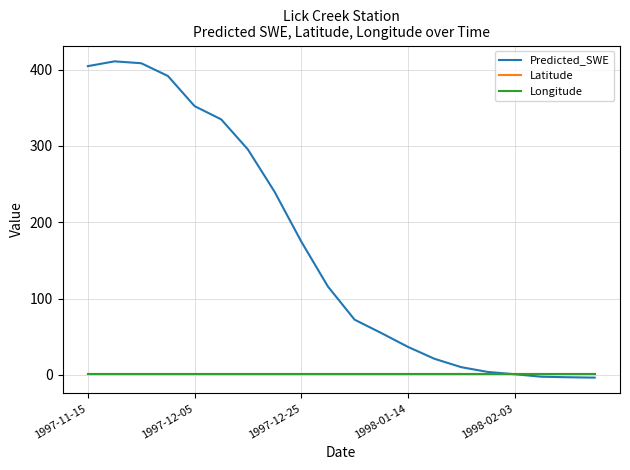

Which series has the widest spread of values?

Predicted_SWE